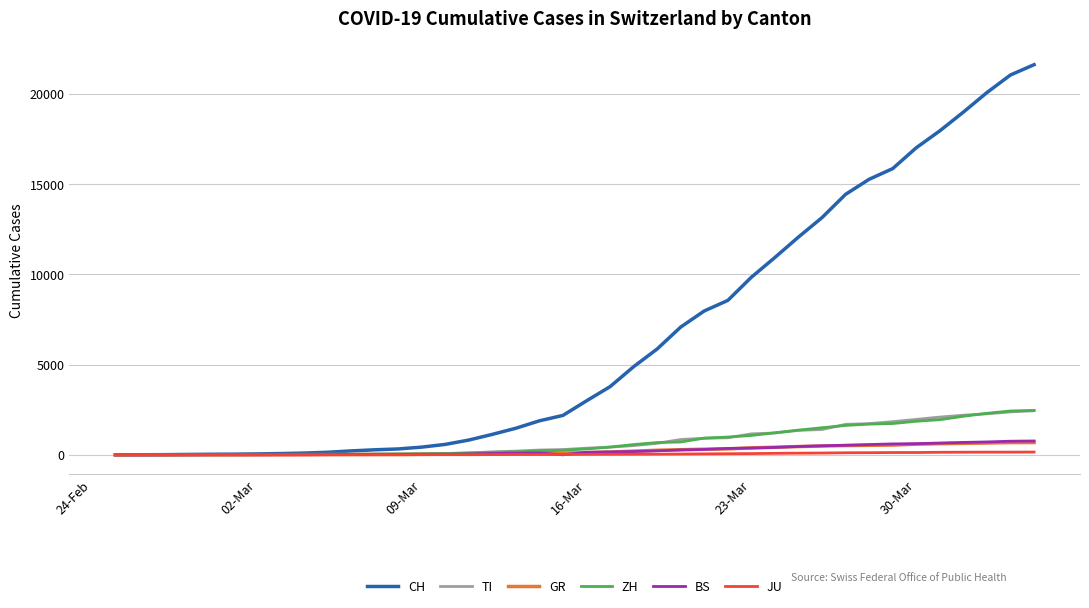

Which series has the largest total across all categories?

CH